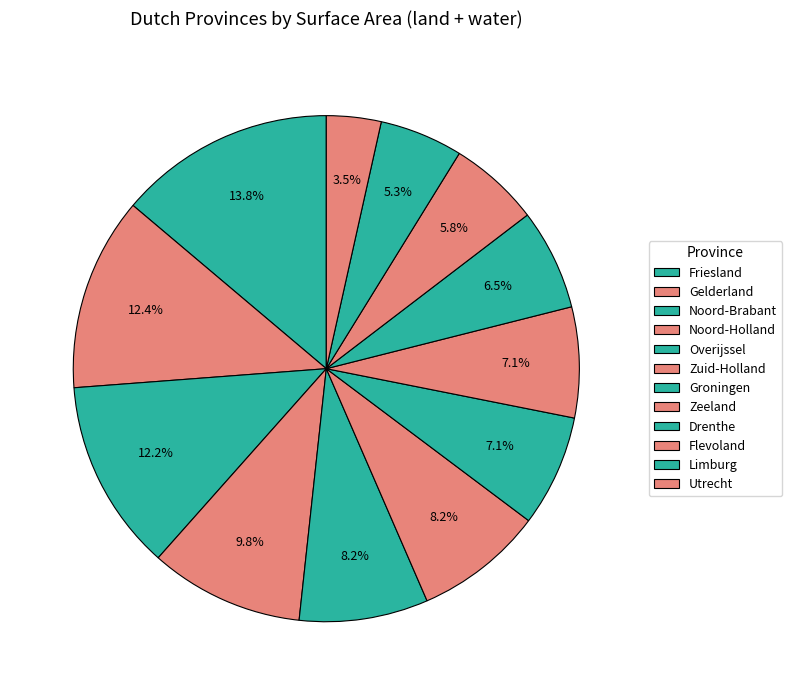

To the nearest percent, what portion does Friesland represent?

14%